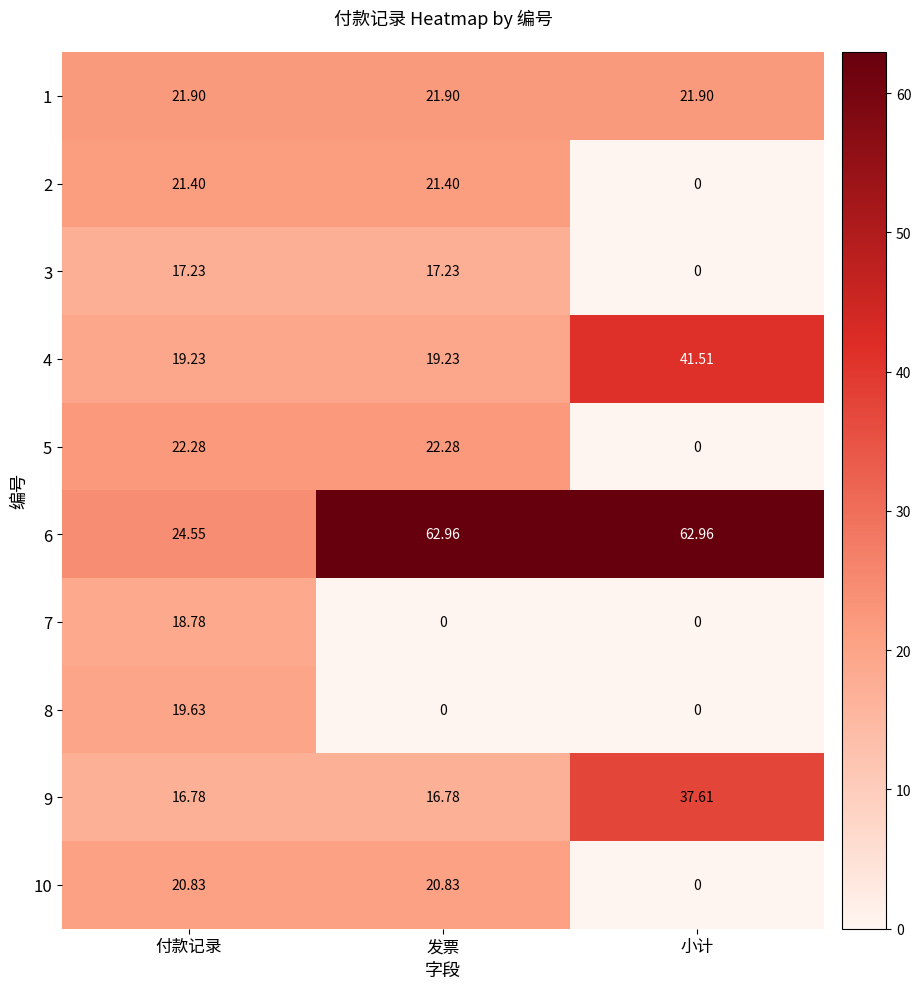

Which category has the highest value in the 8 series?

付款记录